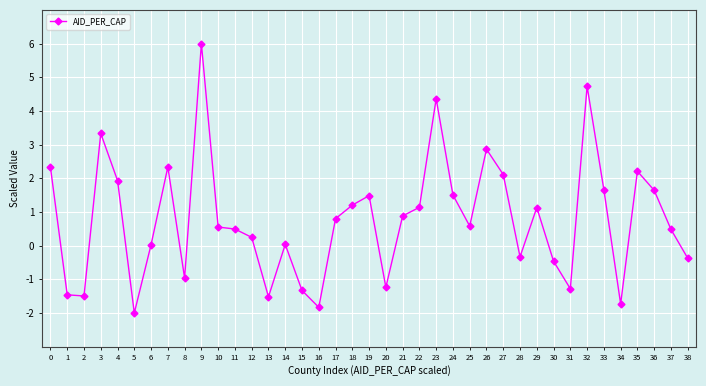

Does the chart have visible grid lines?

Yes